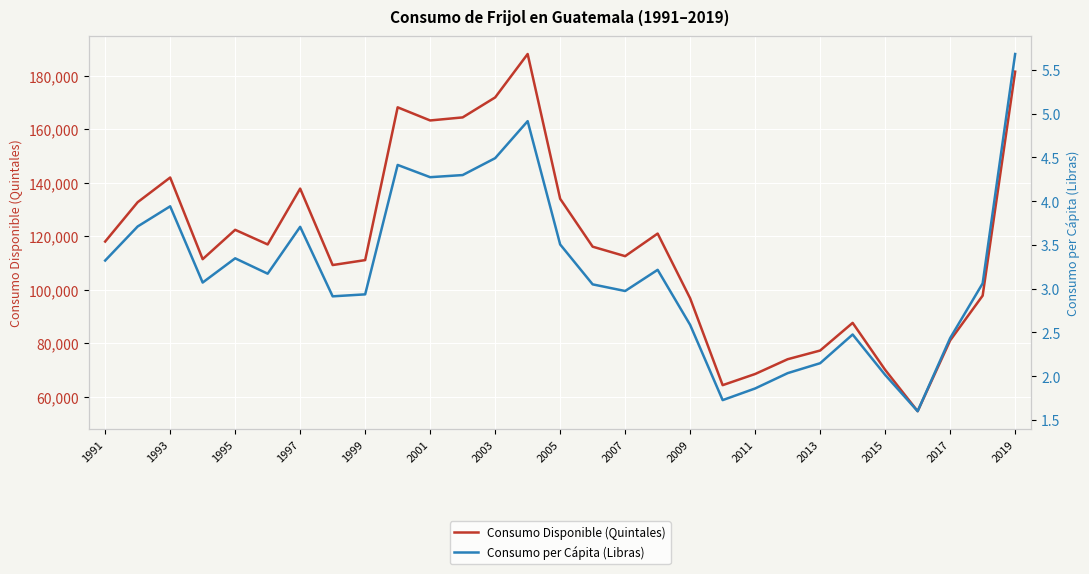

How many lines are shown in the chart?

2